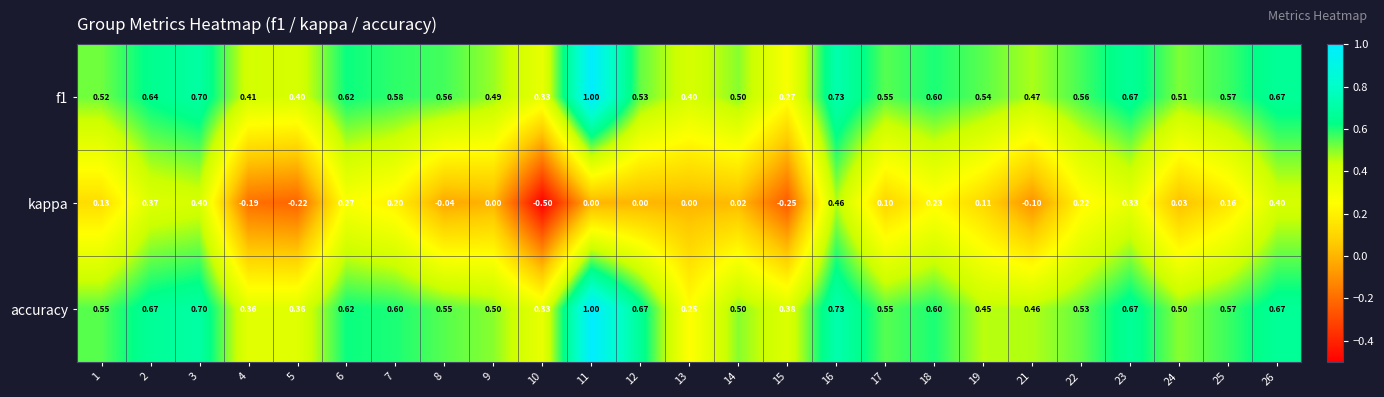

Which series has the widest spread of values?

kappa